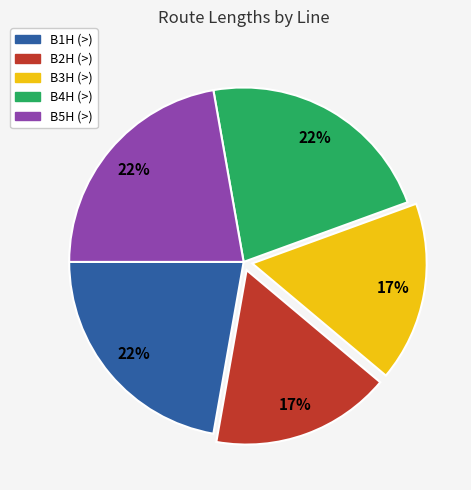

Approximately how many times larger is the value at B1H (>) compared to B4H (>)?

1.0